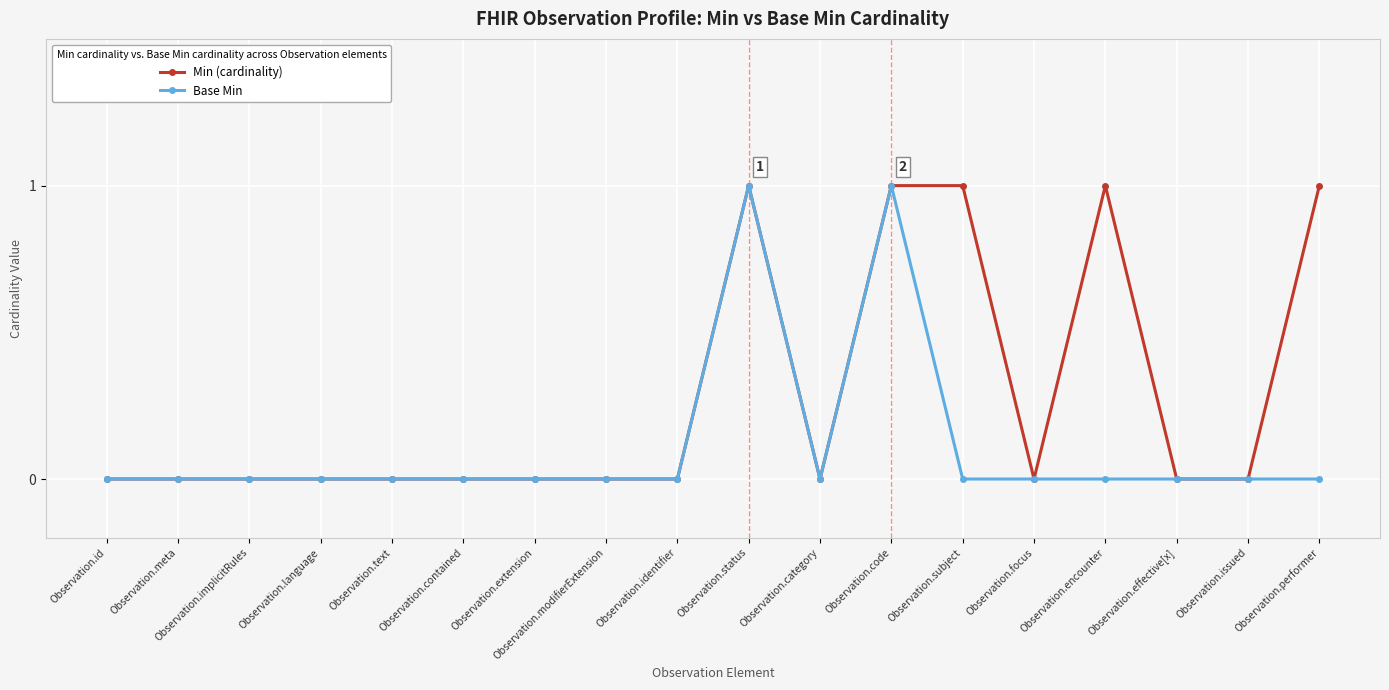

True or false: Min (cardinality) has more than 0 points higher than both neighbors.

True